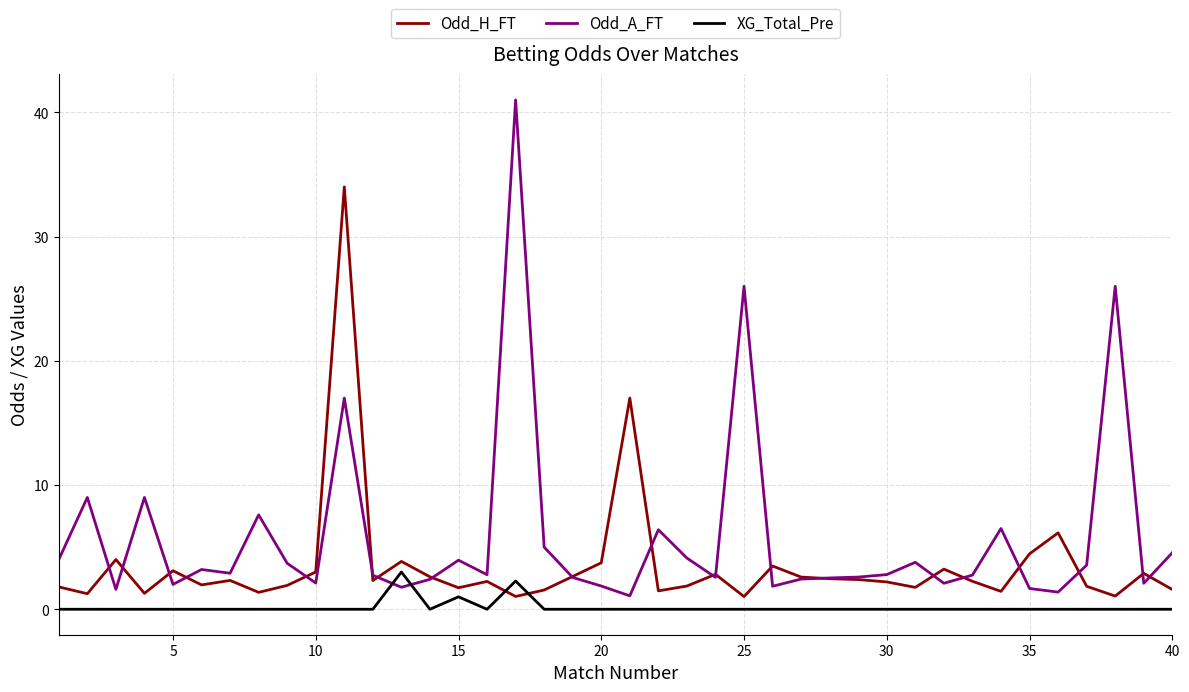

List the series in order of their peak value, highest first.

Odd_A_FT, Odd_H_FT, XG_Total_Pre